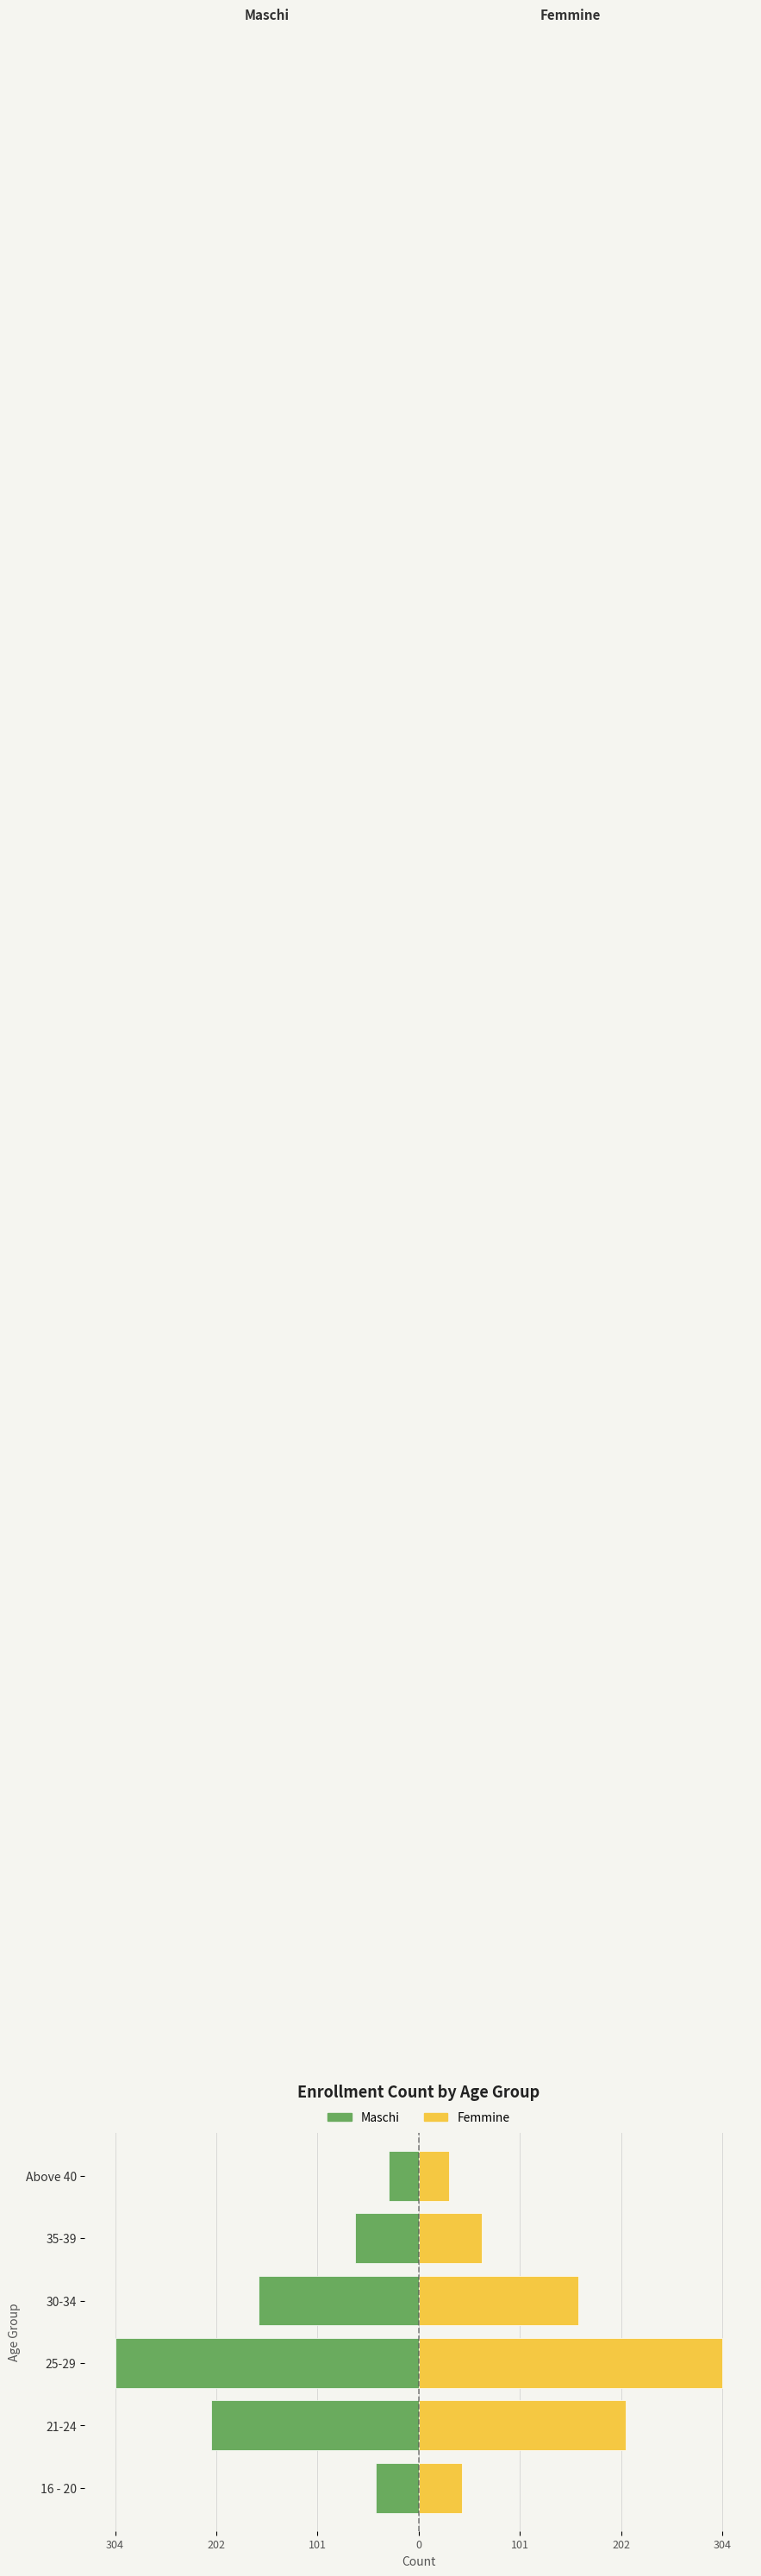

At how many categories does at least one series exceed 169?

2